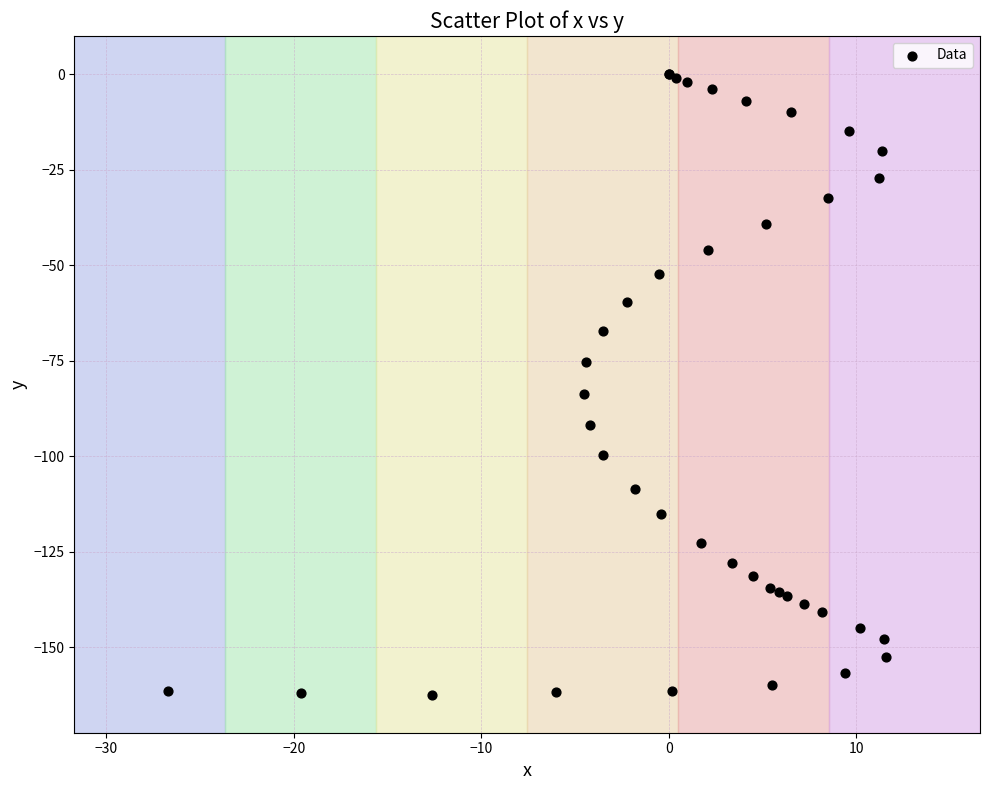

What Y value in the scatter plot is closest to -81?

-83.6